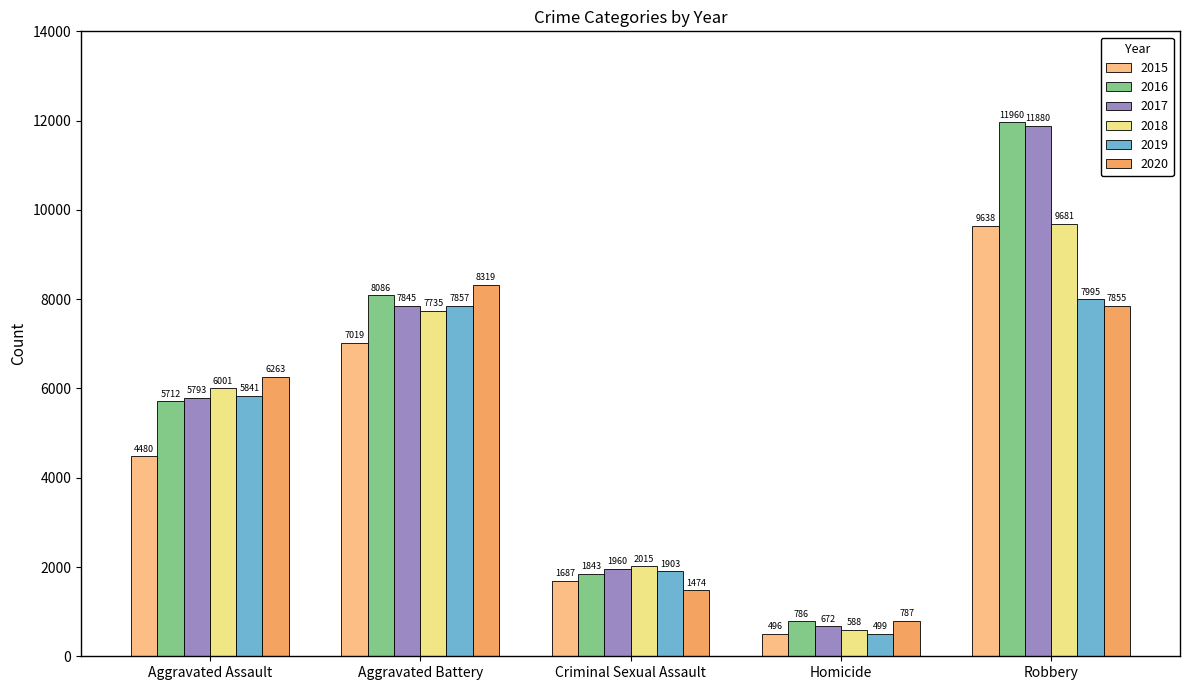

What is the value of the 2017 bar at the 1st from the left?

5793